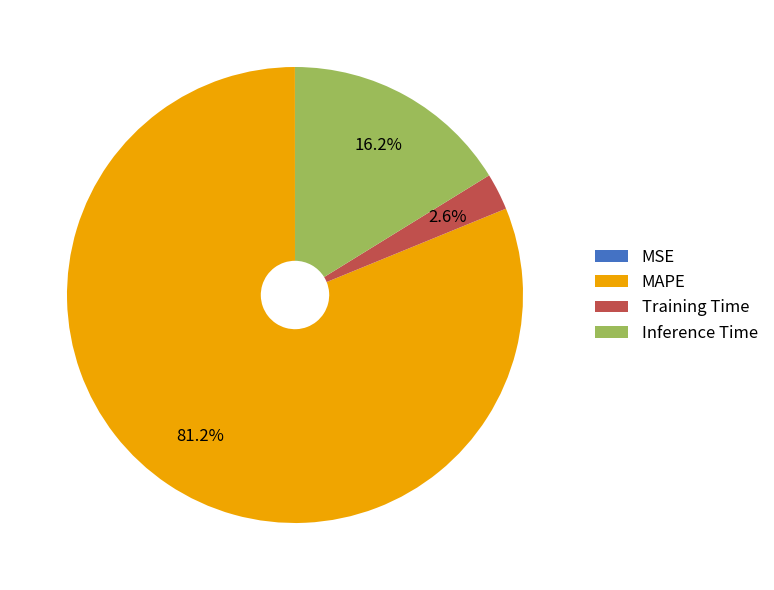

Which category has the biggest portion of the pie?

MAPE